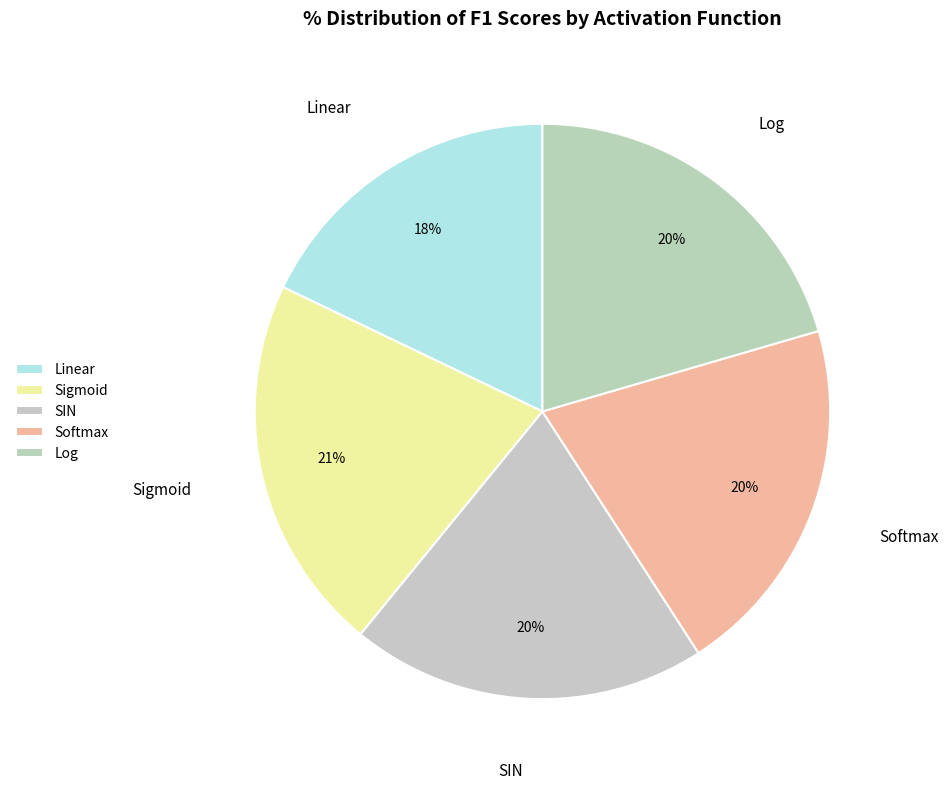

Is the sum of Linear and Softmax greater than half?

No